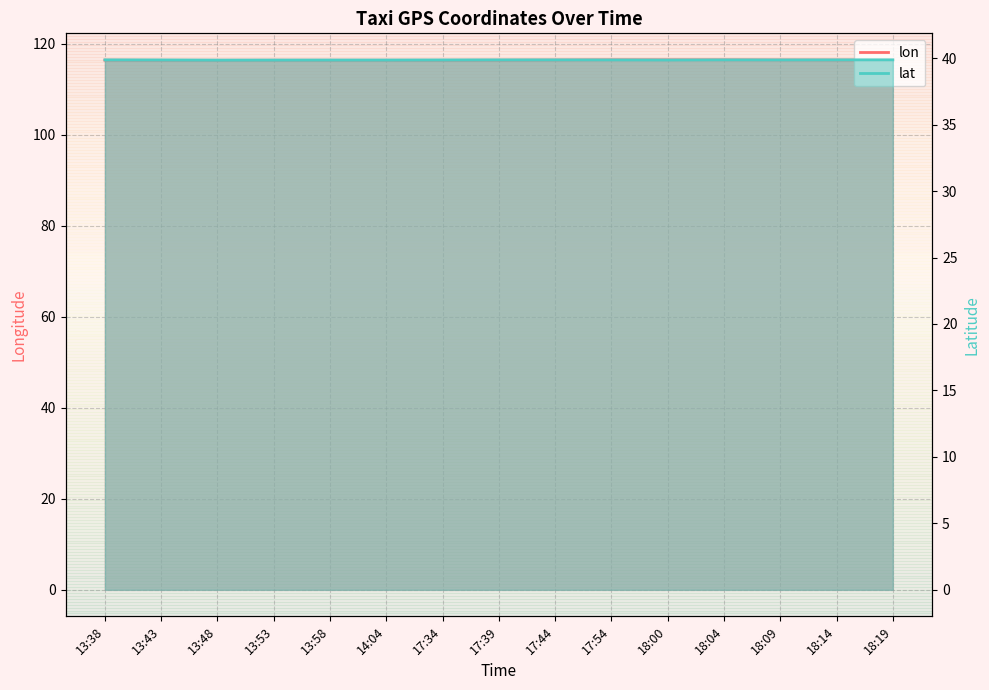

True or false: lat and lon intersect in this chart.

False